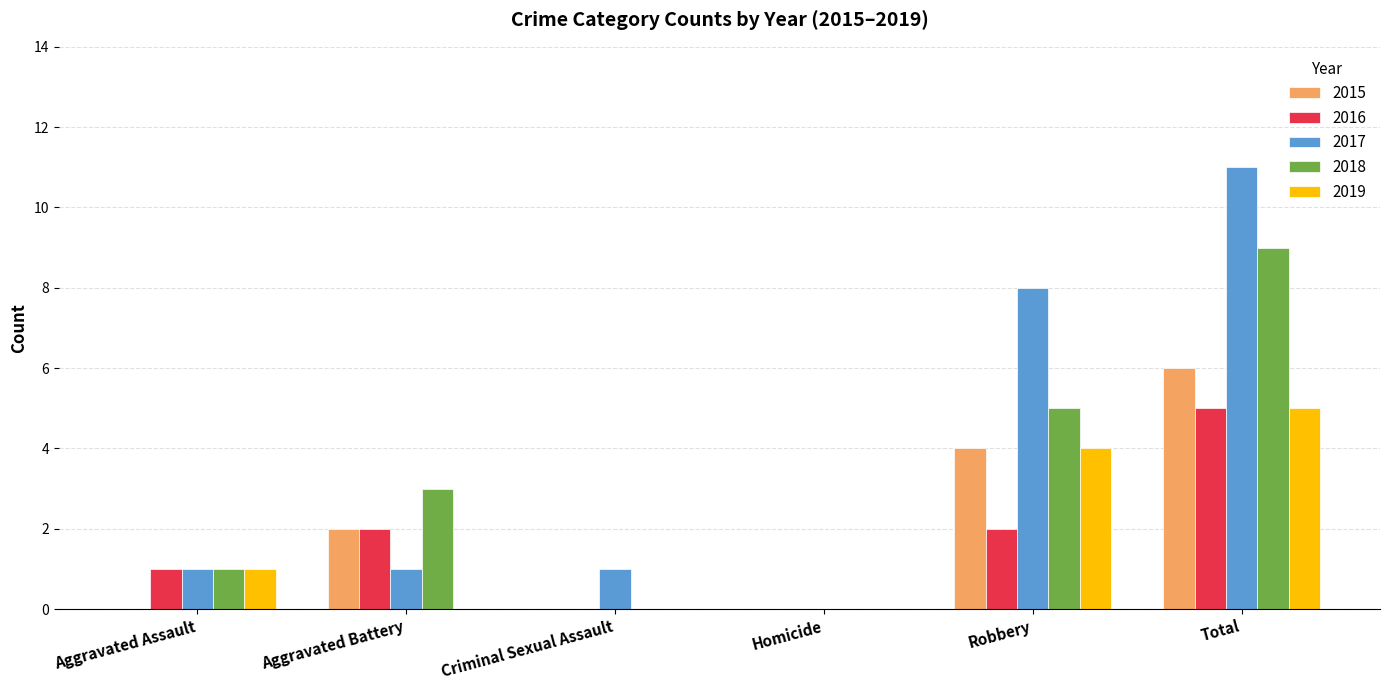

Which series has the largest range (max minus min)?

2017